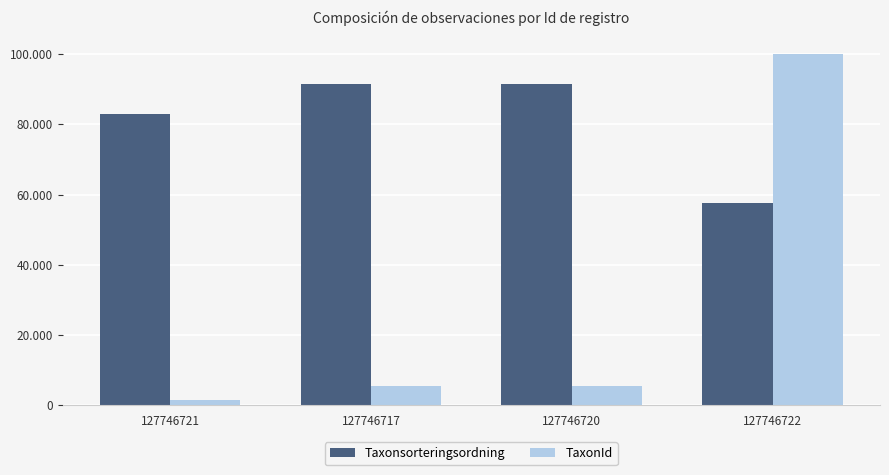

Reading left to right, list all the values displayed in this chart.

Taxonsorteringsordning: 82942	91470	91417	57685
TaxonId: 1312	5432	5447	100109